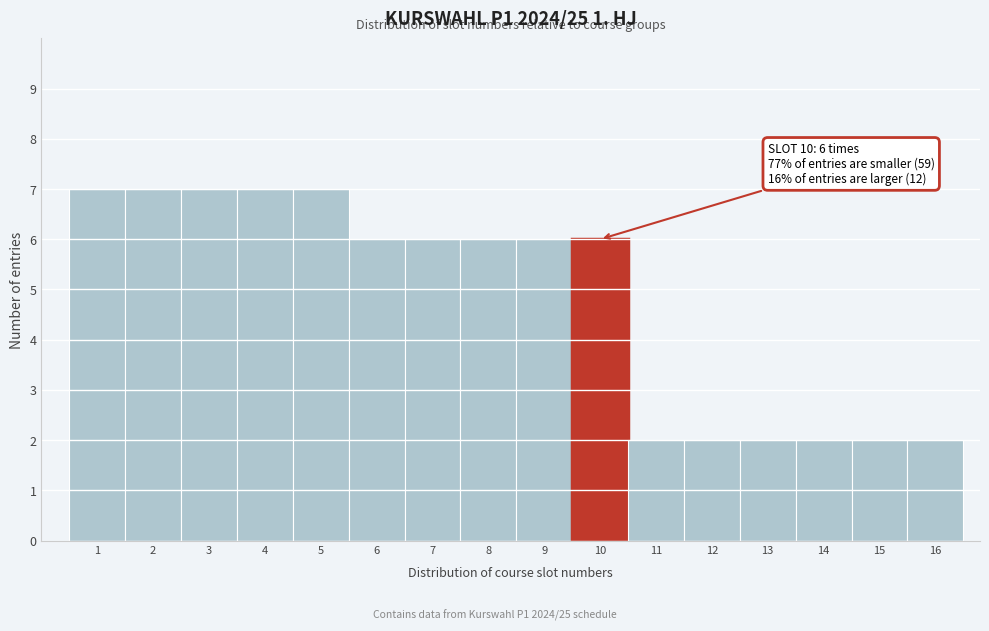

Reading left to right, transcribe all the data shown in this chart.

7	7	7	7	7	6	6	6	6	6	2	2	2	2	2	2